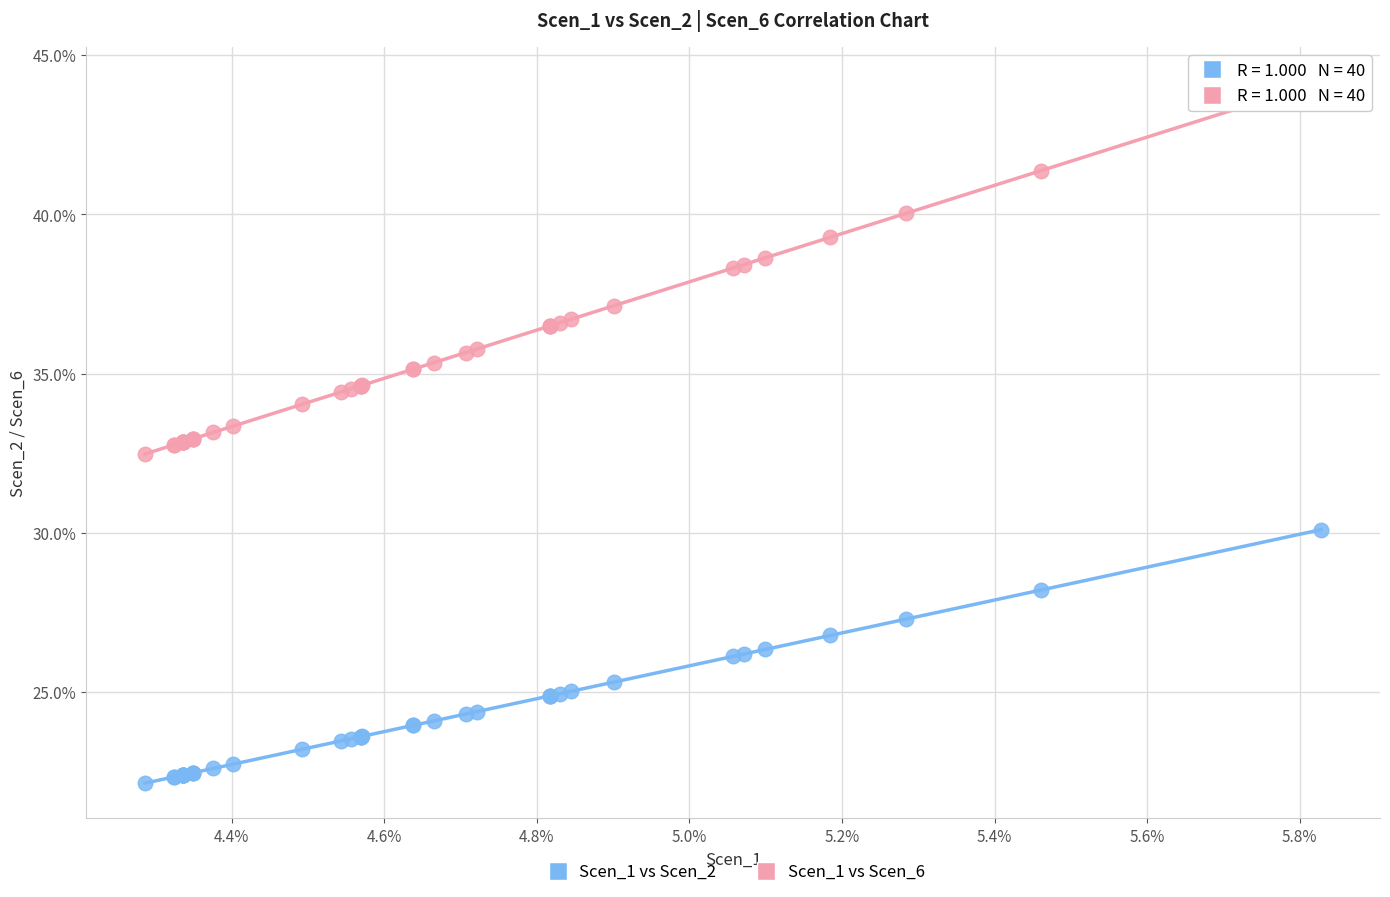

What are all the series names shown in the legend?

Scen_1 vs Scen_2, Scen_1 vs Scen_6